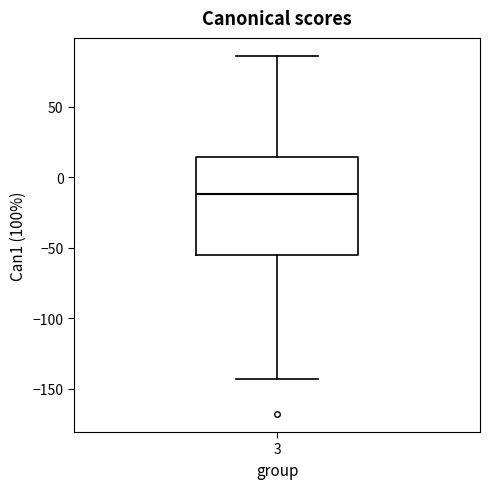

Transcribe this box plot: give where the median line is, the range the box spans, and where the two whiskers end, as read against the y-axis. The values are not printed on the chart, so give them approximately, as read against the axis.

median -10, box -55 to 15, whiskers -145 to 85